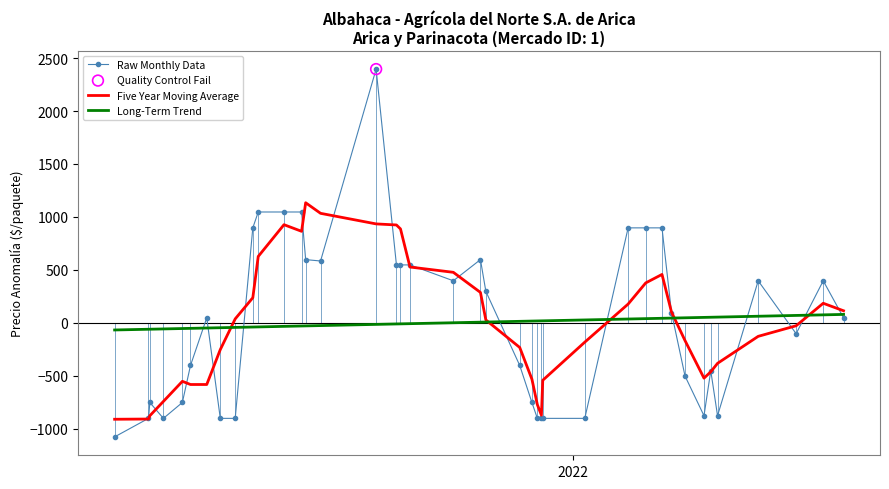

Which series has the largest range (max minus min)?

Raw Monthly Data